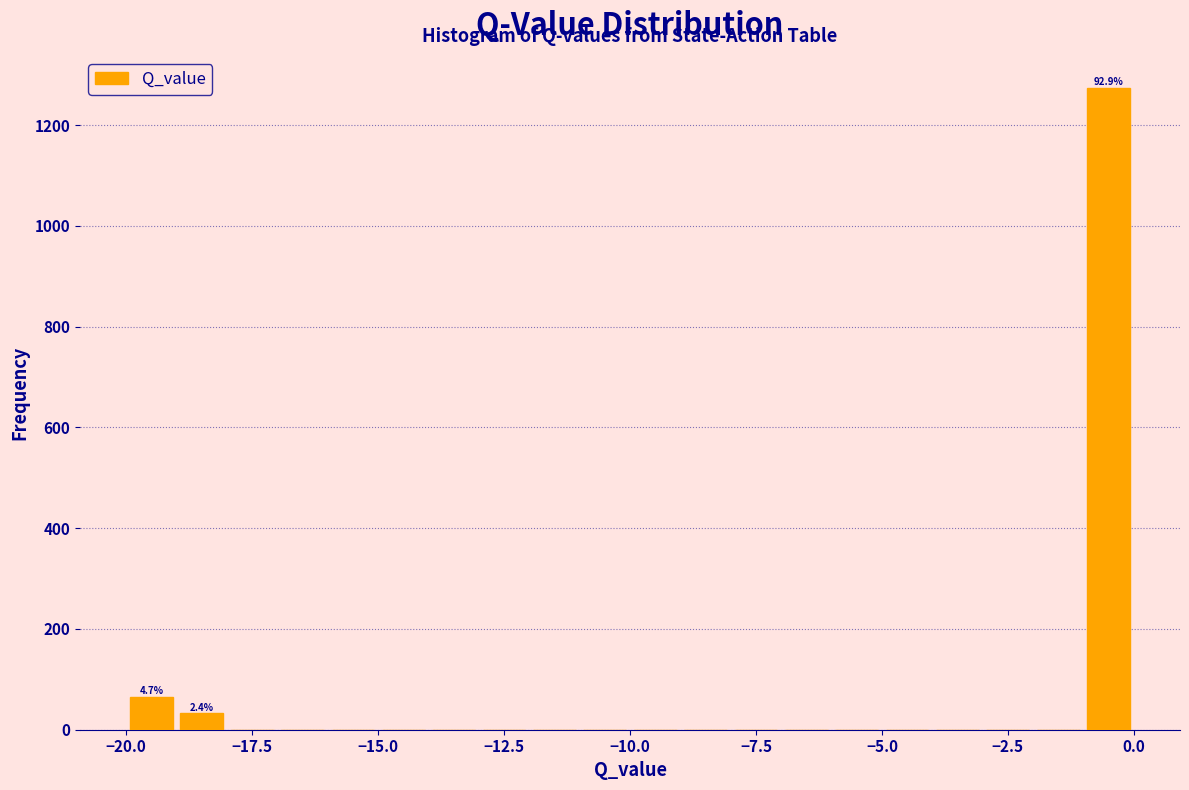

Read against the x-axis, roughly where is the centre of the tallest bar?

-0.5